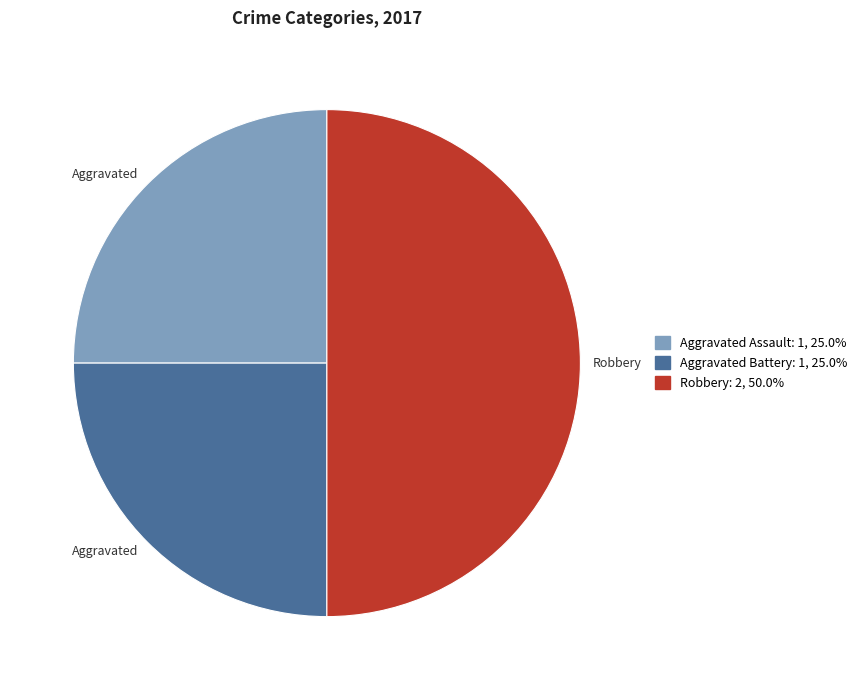

Which category has the biggest portion of the pie?

Robbery